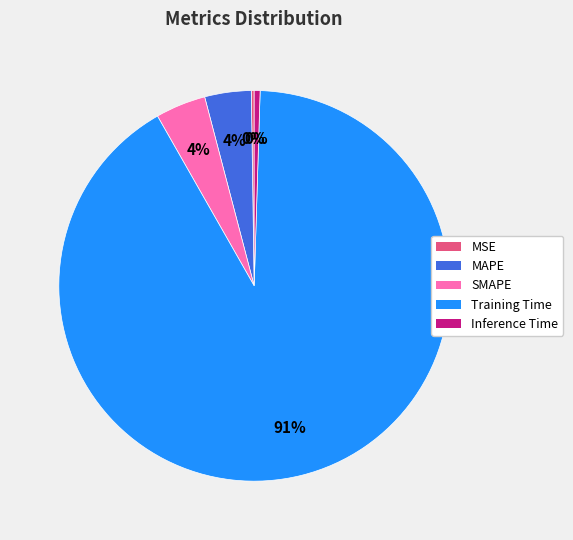

Is the sum of SMAPE and Training Time greater than half?

Yes